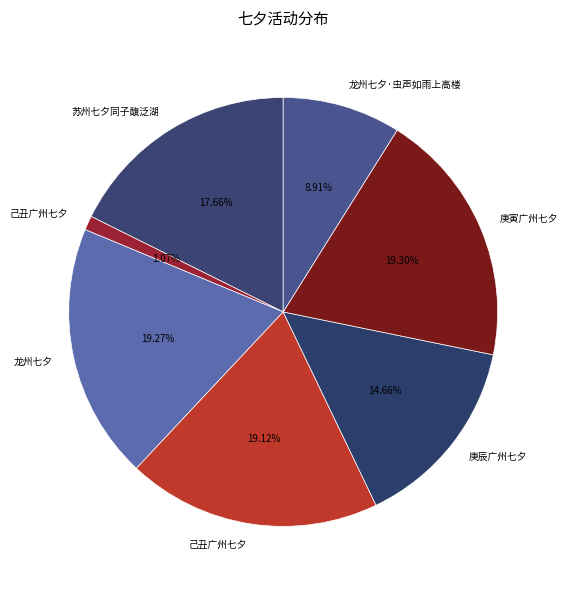

How many segments does this pie chart have?

7